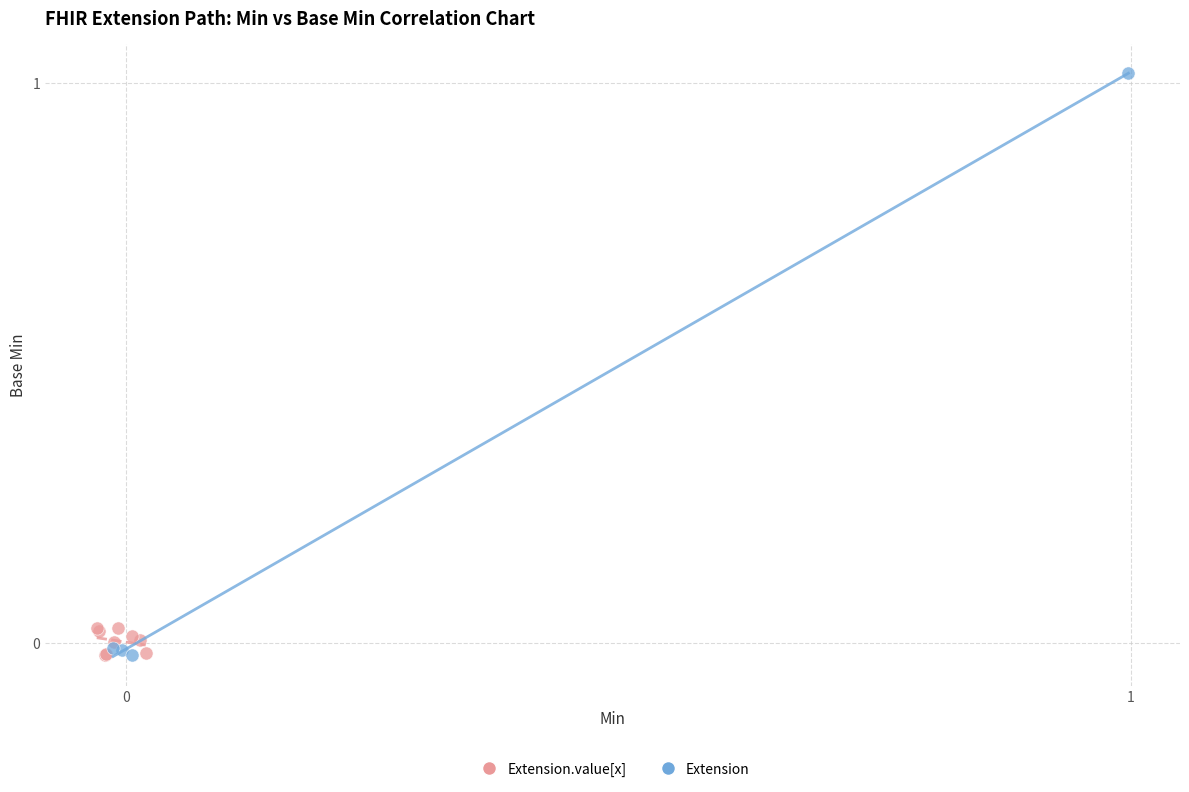

Which series has the largest Y range (max minus min)?

Extension